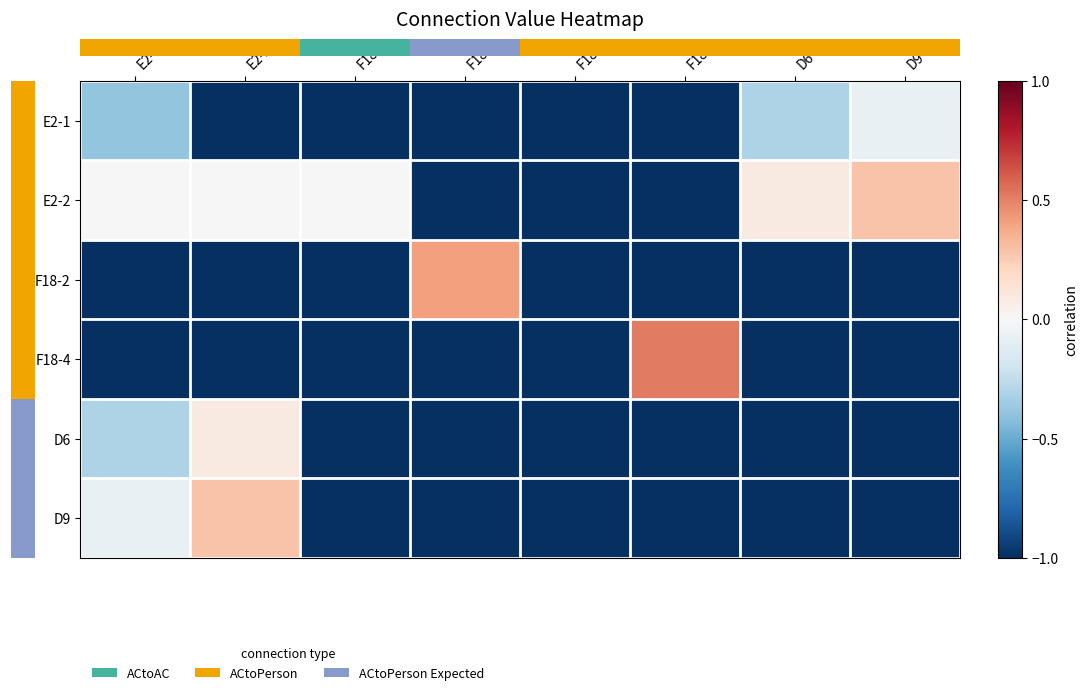

What is the total value across all series at F18-1?

-7.4